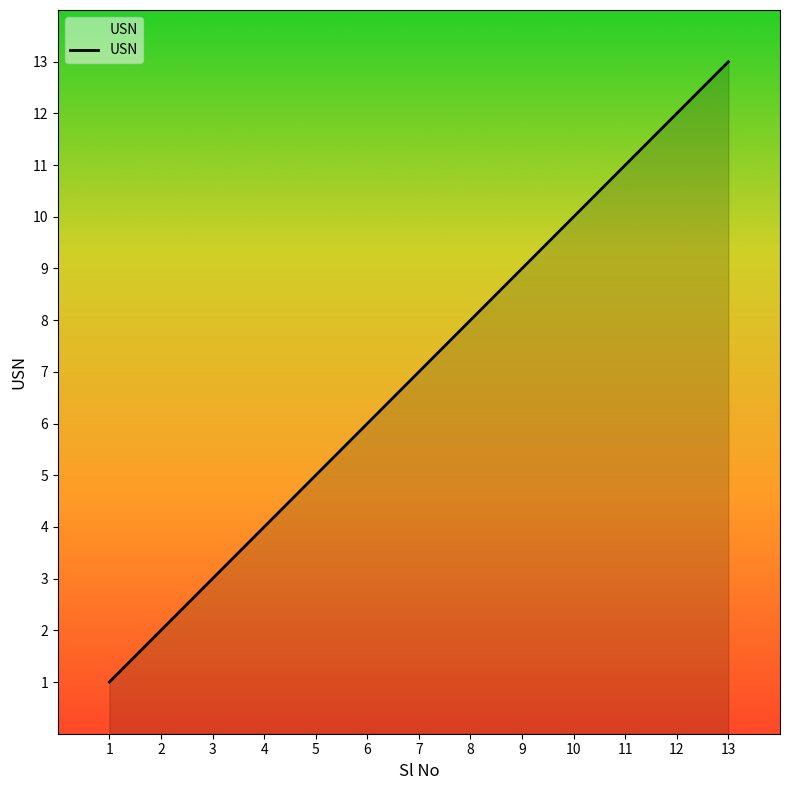

True or false: there are more than 0 points higher than both neighbors.

False